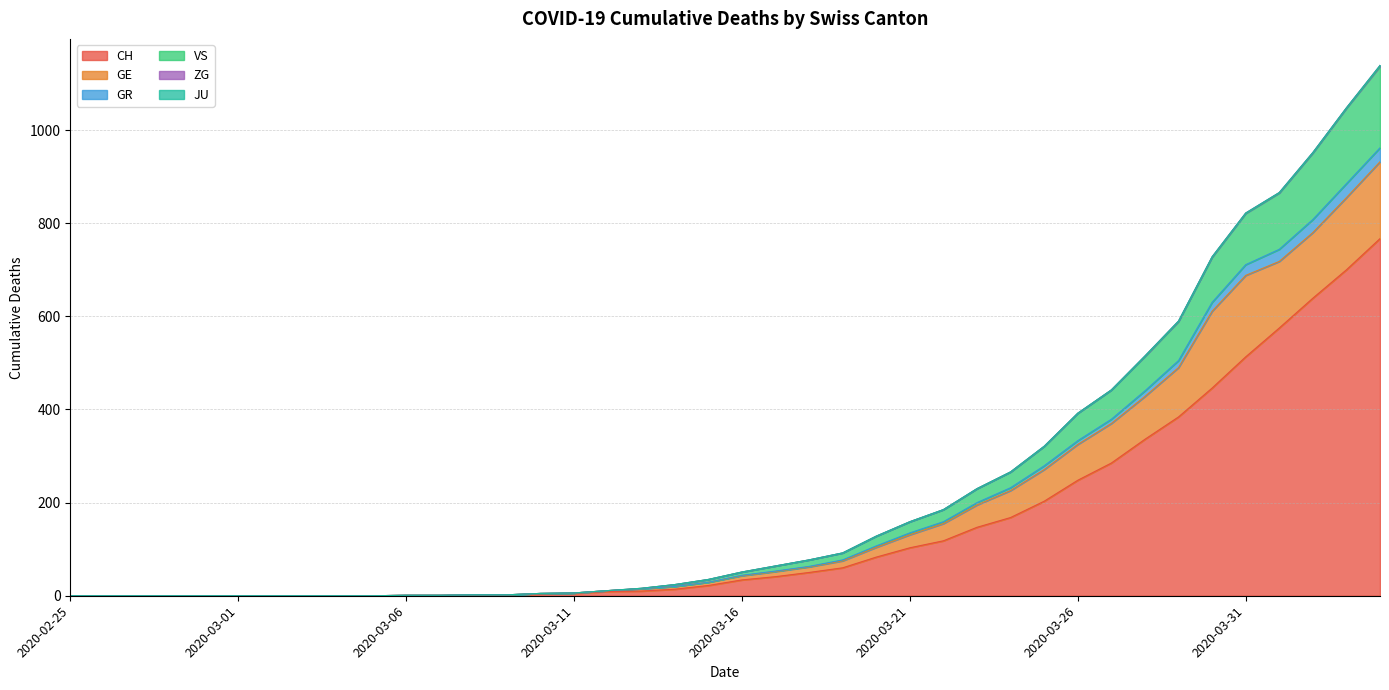

True or false: CH and VS cross at least once.

False